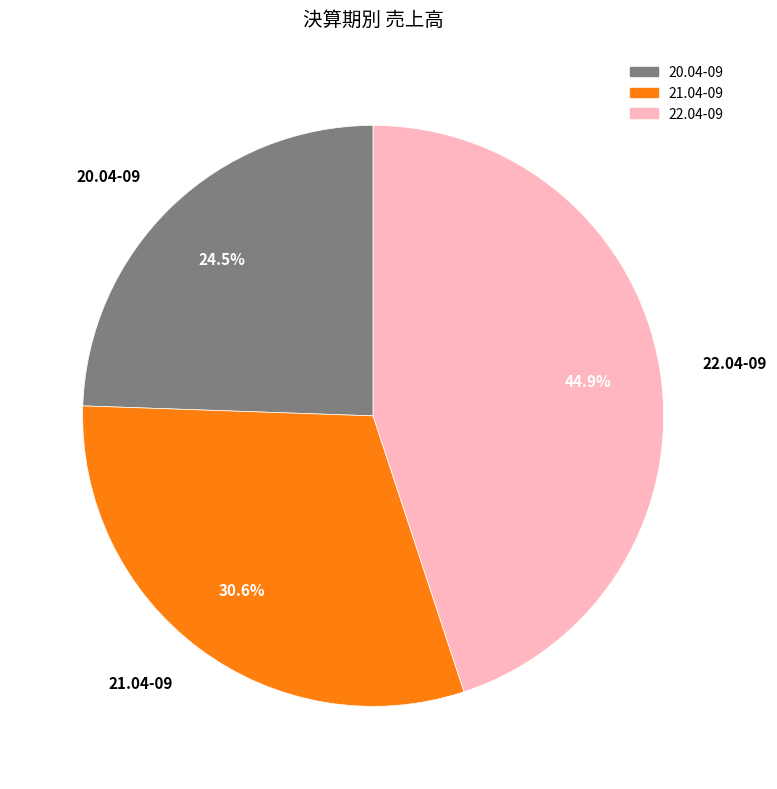

To the nearest percent, what is the difference between the largest and smallest slice percentages?

20%